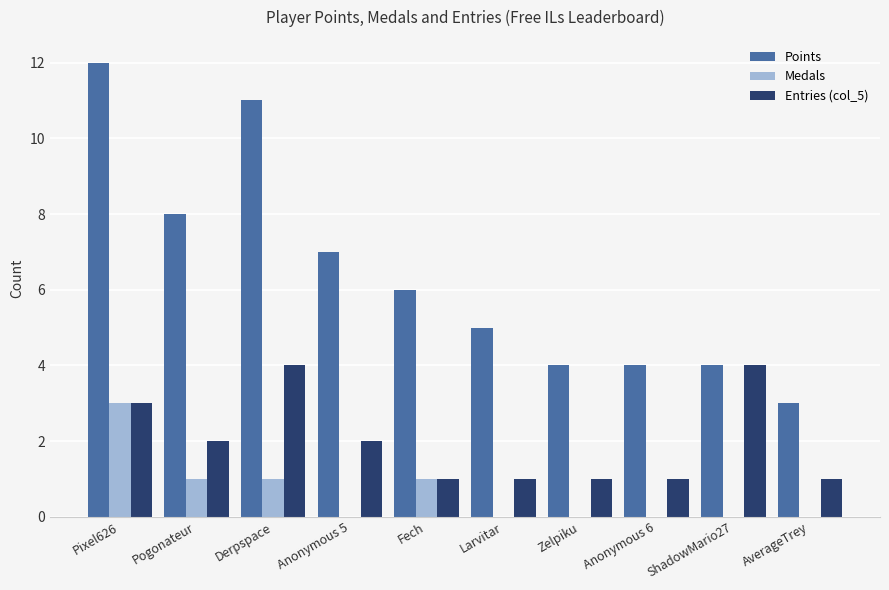

The Entries (col_5) series shows 4 at Derpspace. True or false?

True